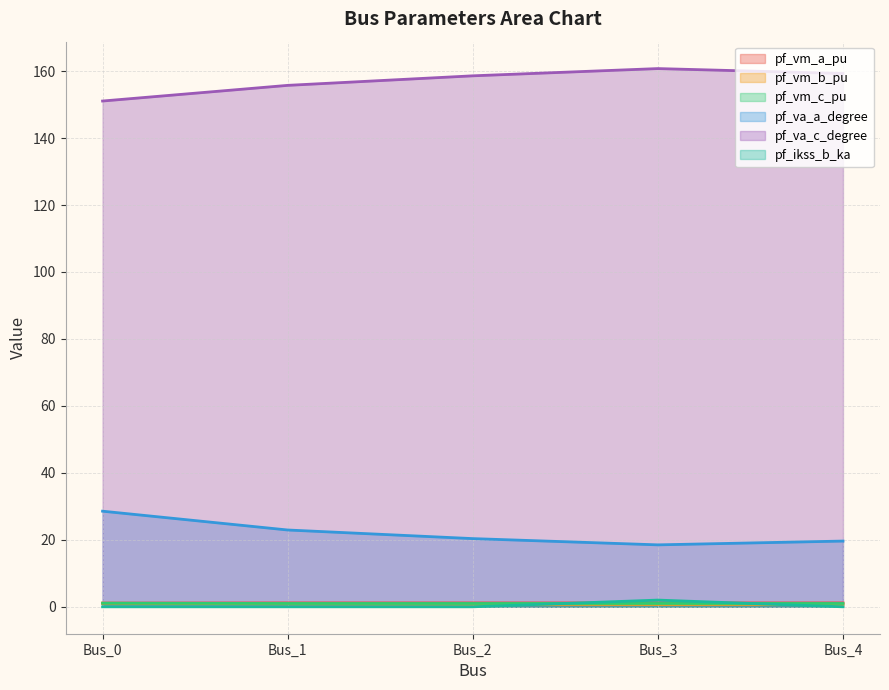

Reading left to right, what are all the values shown in this chart?

pf_vm_a_pu: 1.1	1.2	1.2	1.2	1.2
pf_vm_b_pu: 1.1	0.9	0.8	0.7	0.8
pf_vm_c_pu: 1.1	1.0	1.0	1.0	1.0
pf_va_a_degree: 28.6	22.9	20.4	18.5	19.6
pf_va_c_degree: 151.1	155.7	158.6	160.8	159.3
pf_ikss_b_ka: 0.0	0.0	0.0	2.0	0.0